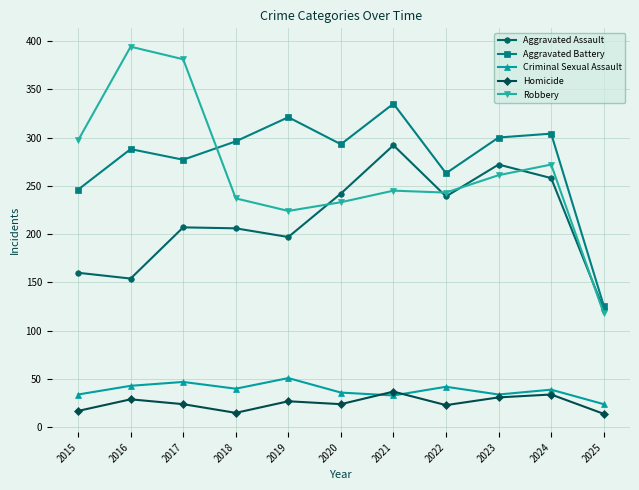

What is the smallest value displayed?

14